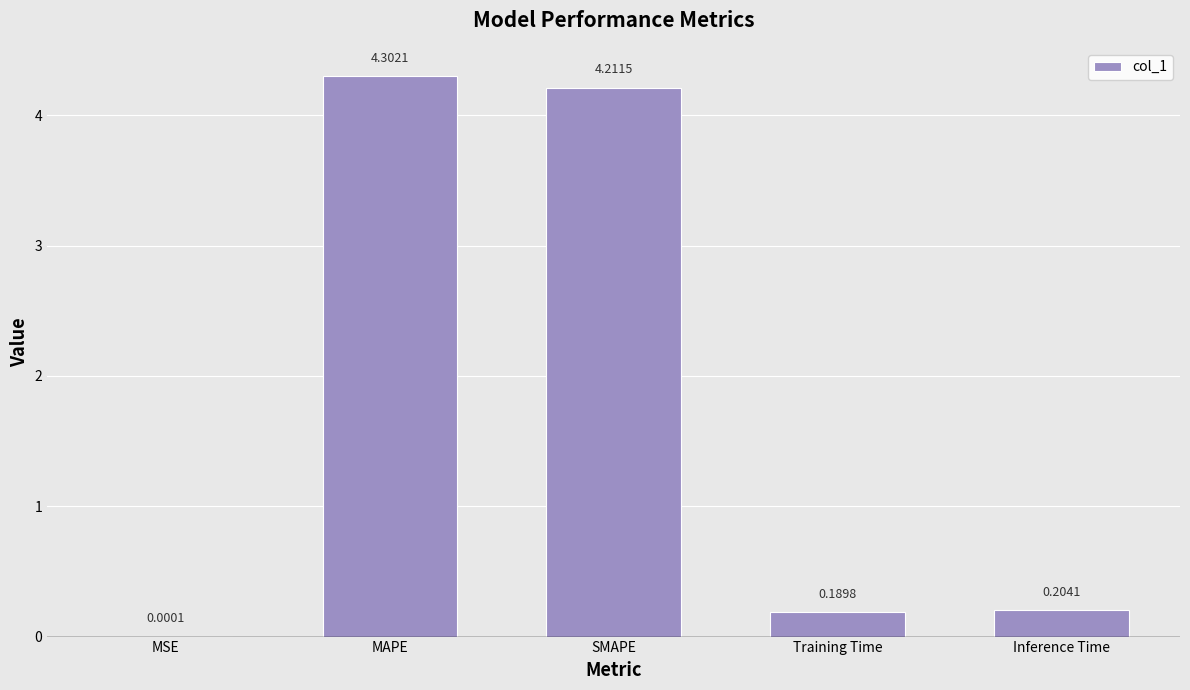

Which has a higher value, MSE or Training Time?

Training Time